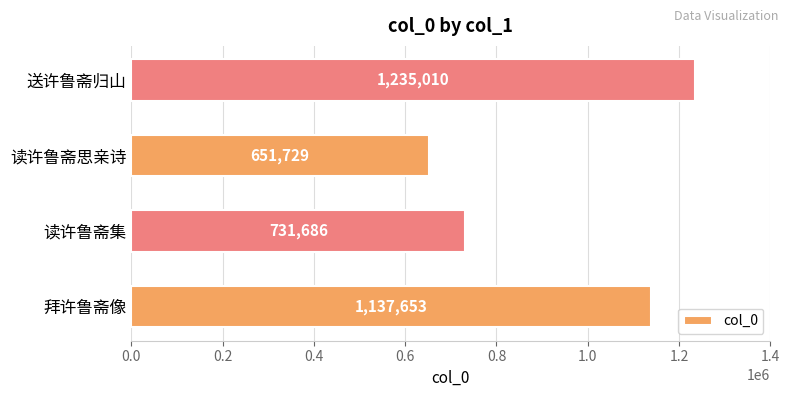

What is the average value?

939020